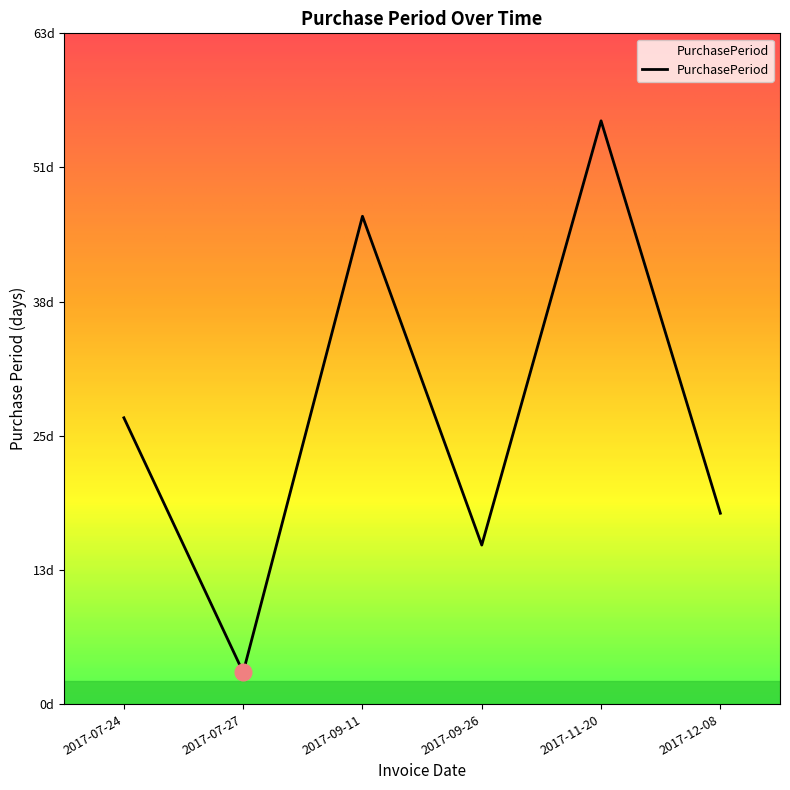

The chart shows a value of 14 at 2017-09-11. True or false?

False